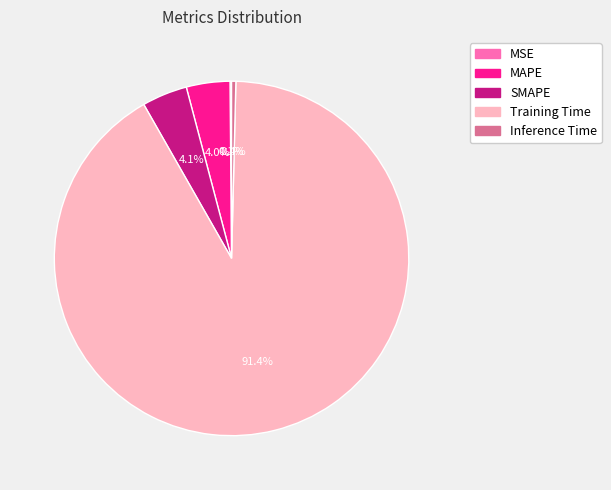

To the nearest percent, what is the combined percentage of Inference Time and MAPE?

4%